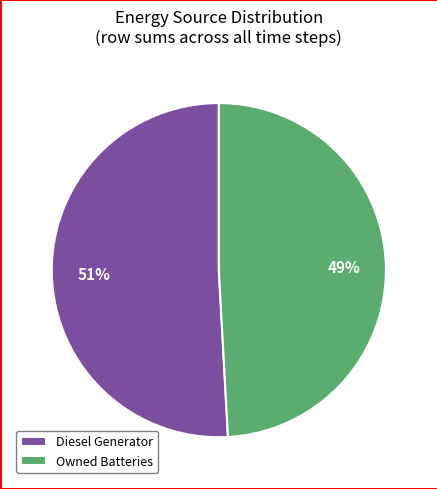

Rank the categories by value from lowest to highest.

Owned Batteries, Diesel Generator